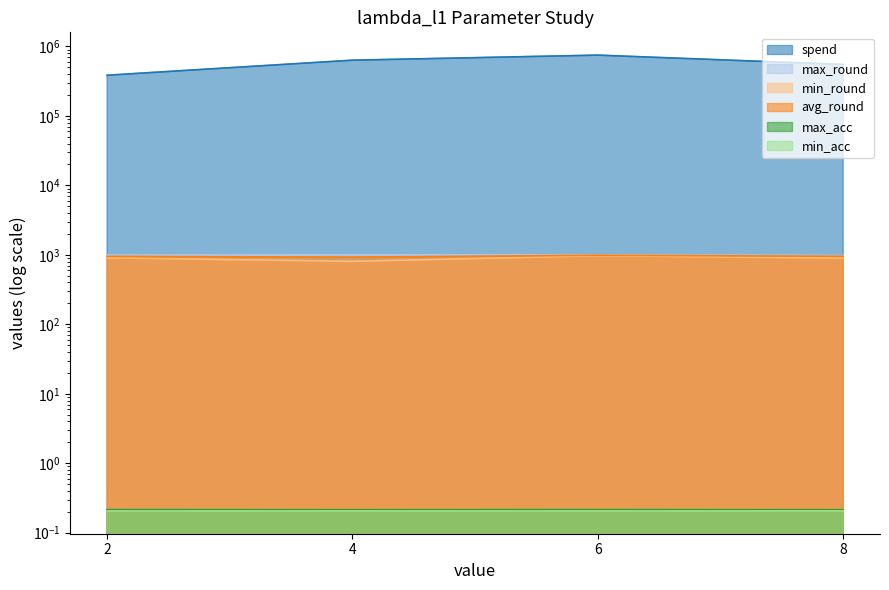

At how many categories does at least one series exceed 266736?

4